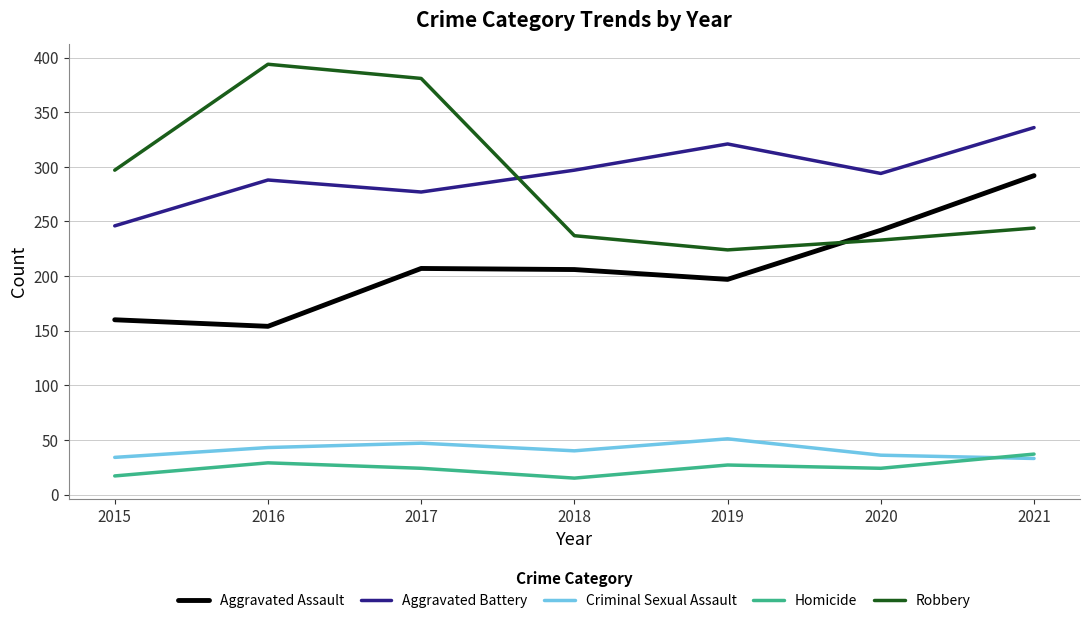

What value does the Robbery series have at 2017?

381